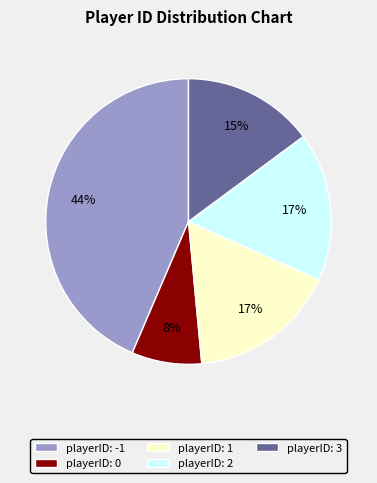

Is the sum of playerID: 2 and playerID: -1 greater than half?

Yes